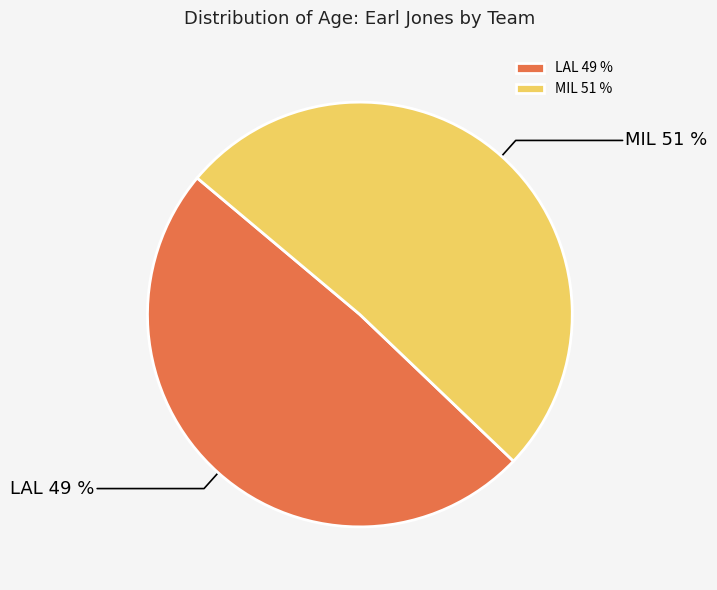

Is there a majority slice in this chart?

Yes